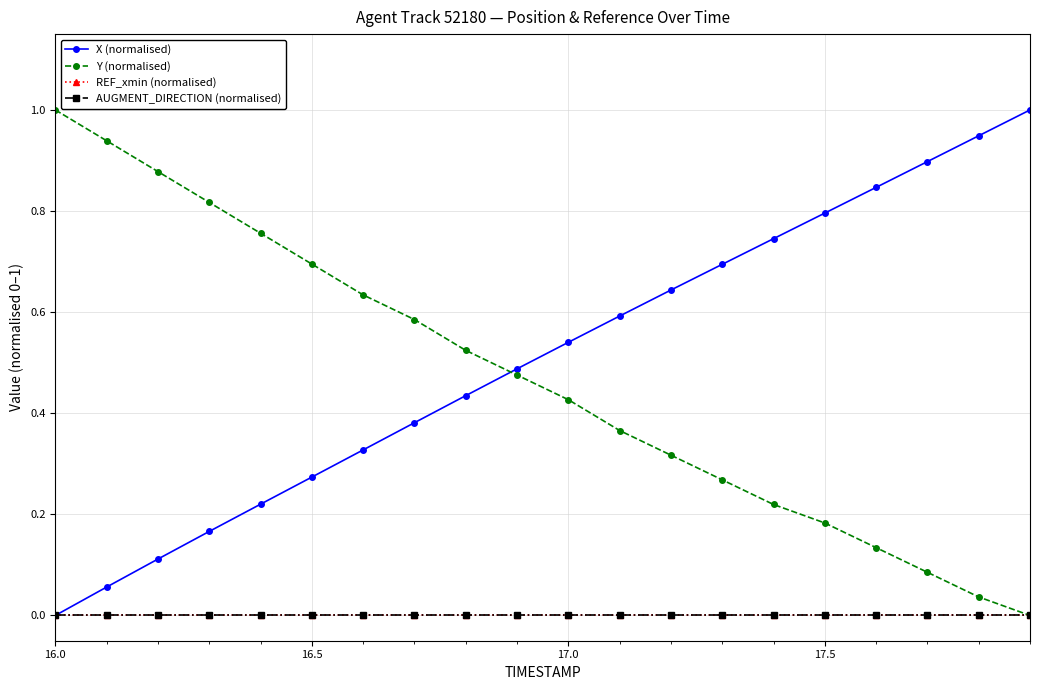

True or false: AUGMENT_DIRECTION (normalised) has more than 2 points higher than both neighbors.

False